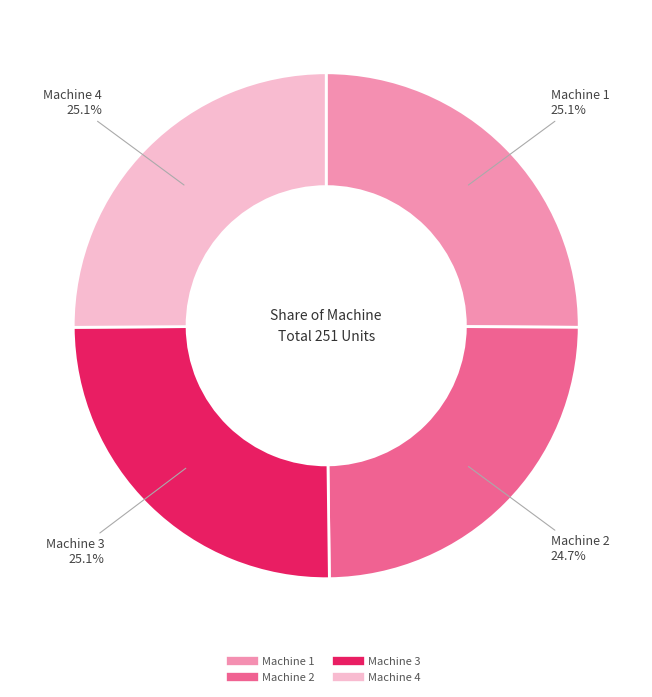

What percentage do Machine 4 and Machine 1 together represent?

50.2%